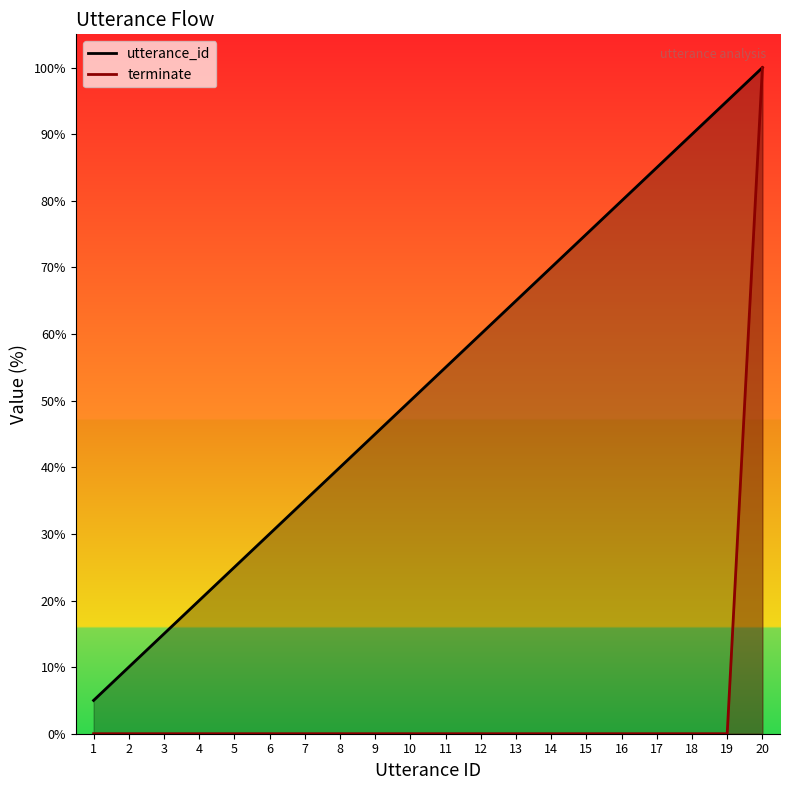

What are all the series names shown in the legend?

utterance_id, terminate